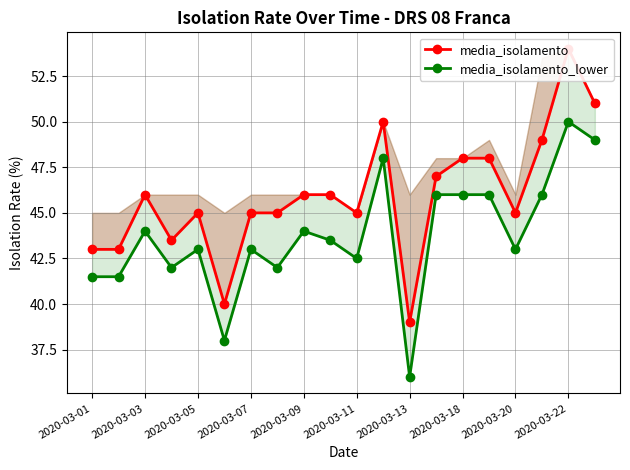

At 2020-03-03, list the series in order from smallest to largest.

media_isolamento_lower, media_isolamento